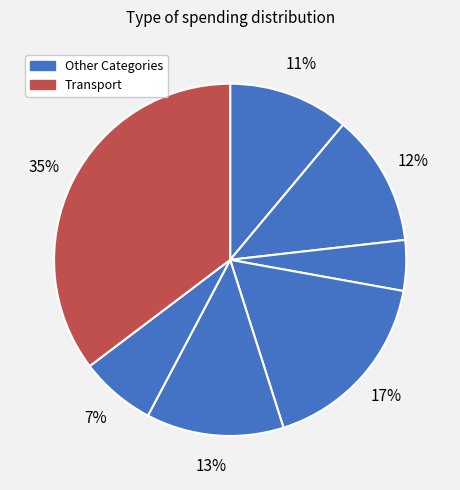

Count the number of slices in the pie.

7